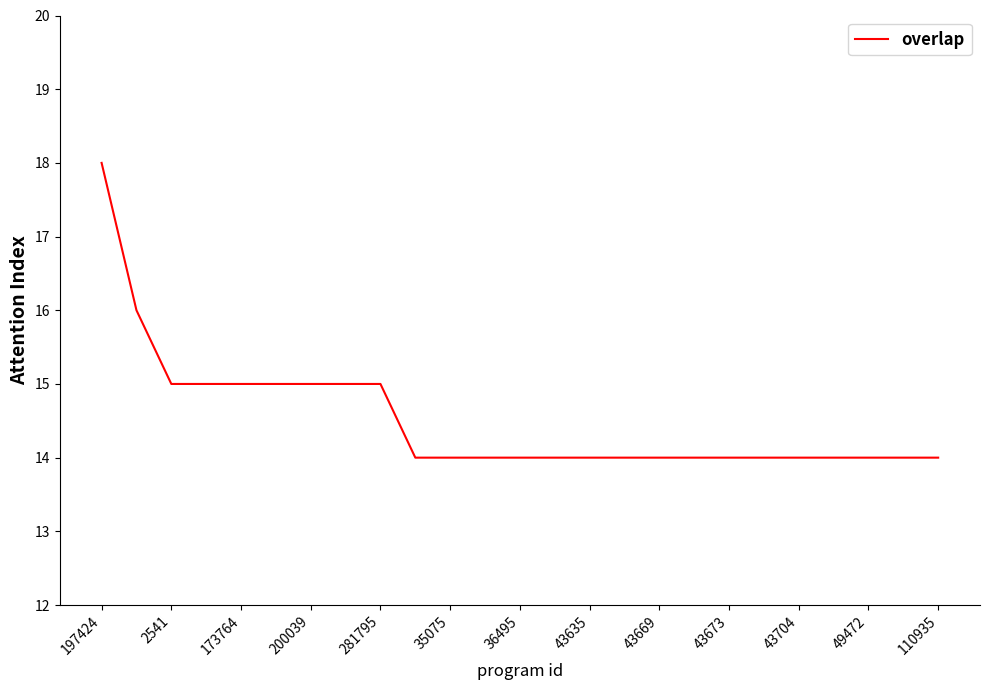

What is the maximum value shown in the chart?

18